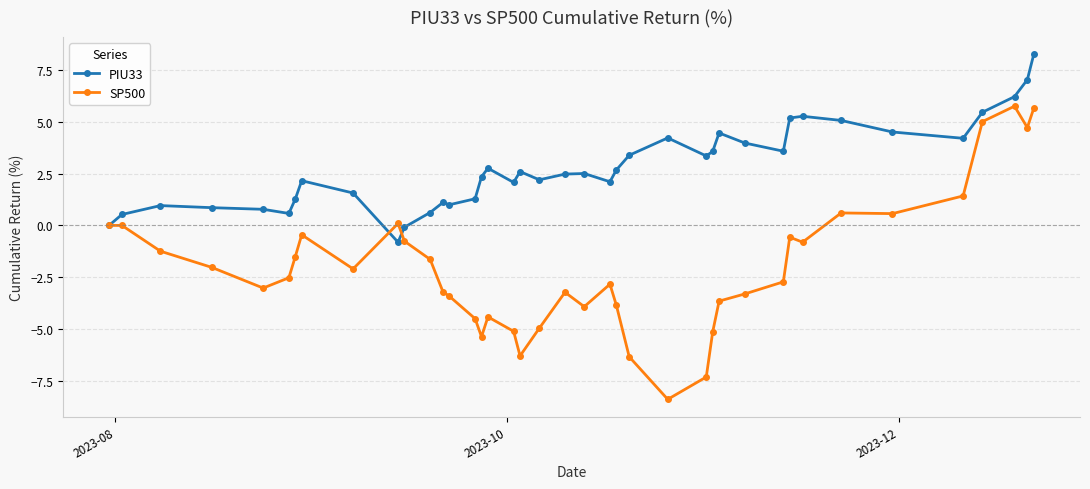

True or false: PIU33 has more than 2 interior local peaks.

True